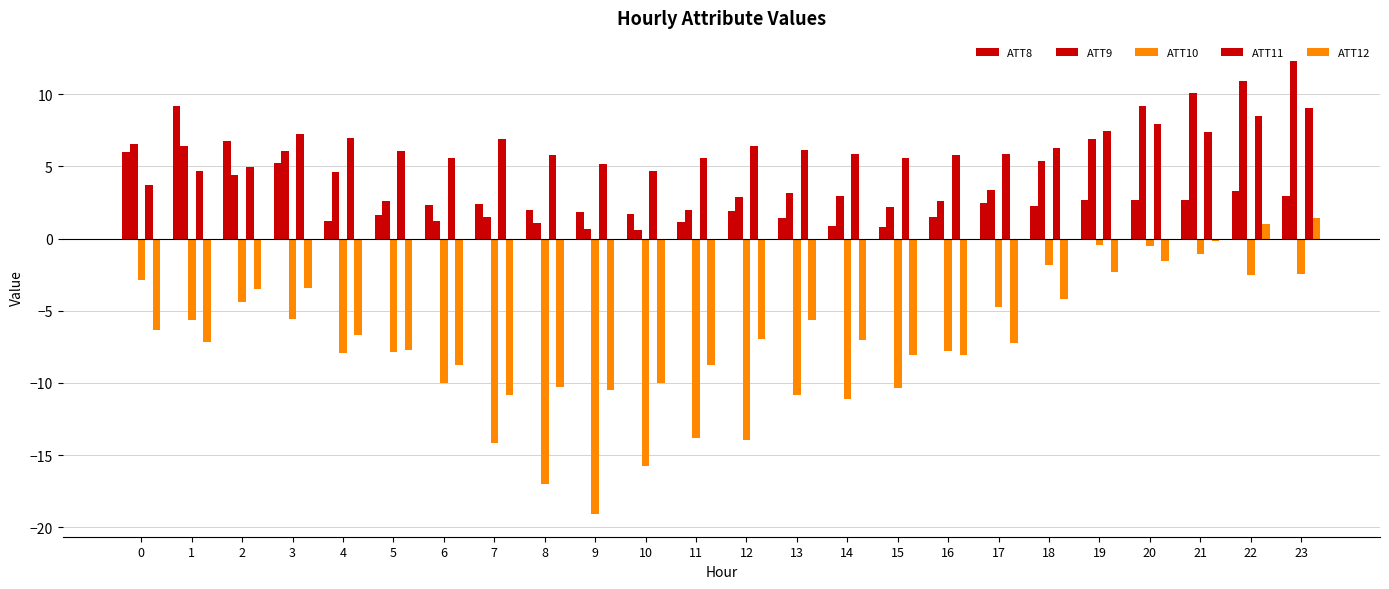

Rank the series by their maximum value, from highest to lowest.

ATT9, ATT8, ATT11, ATT12, ATT10